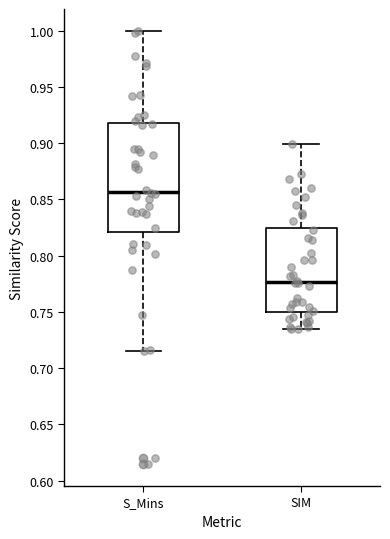

Where is the lower edge of the box for SIM on the y-axis? The values are not printed on the chart, so give them approximately, as read against the axis.

0.750